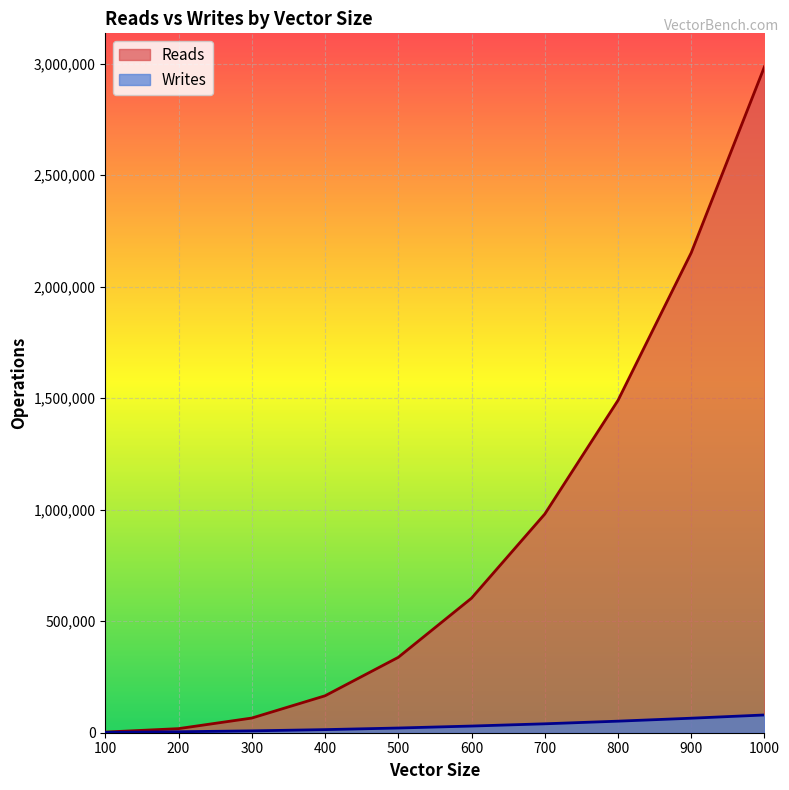

Does the chart display data point markers on the line(s)?

No